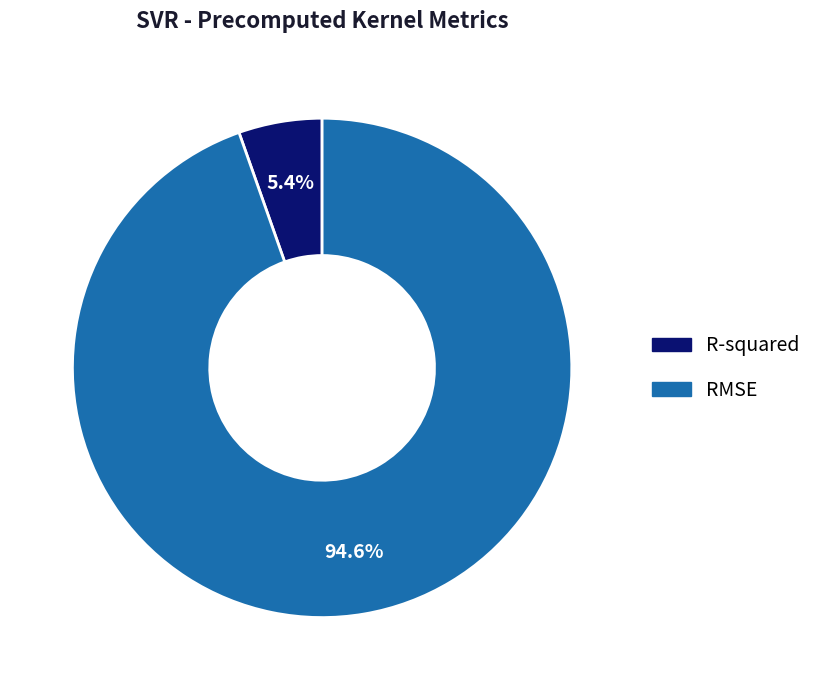

To the nearest percent, what is the difference between the R-squared and RMSE slice percentages?

89%